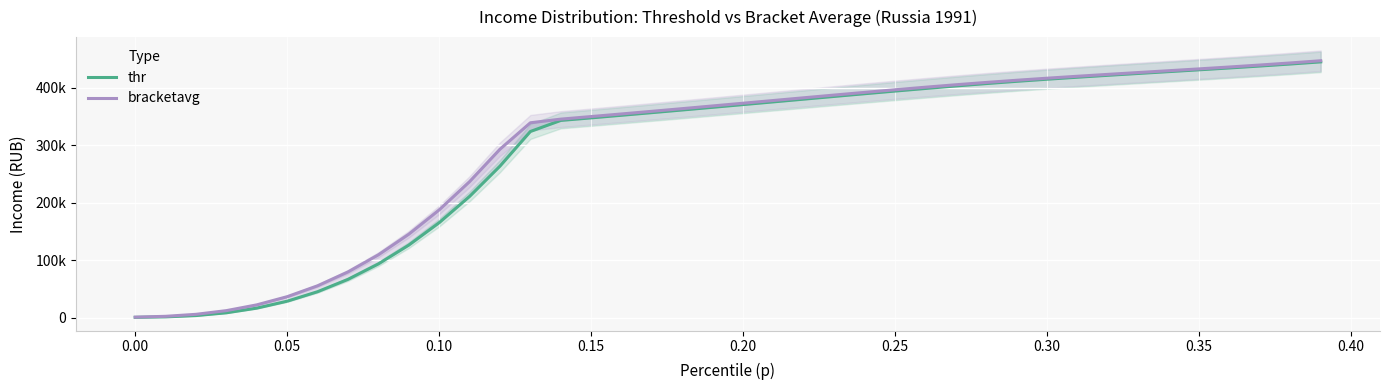

True or false: thr has a value of 654365.1 at 37.

False